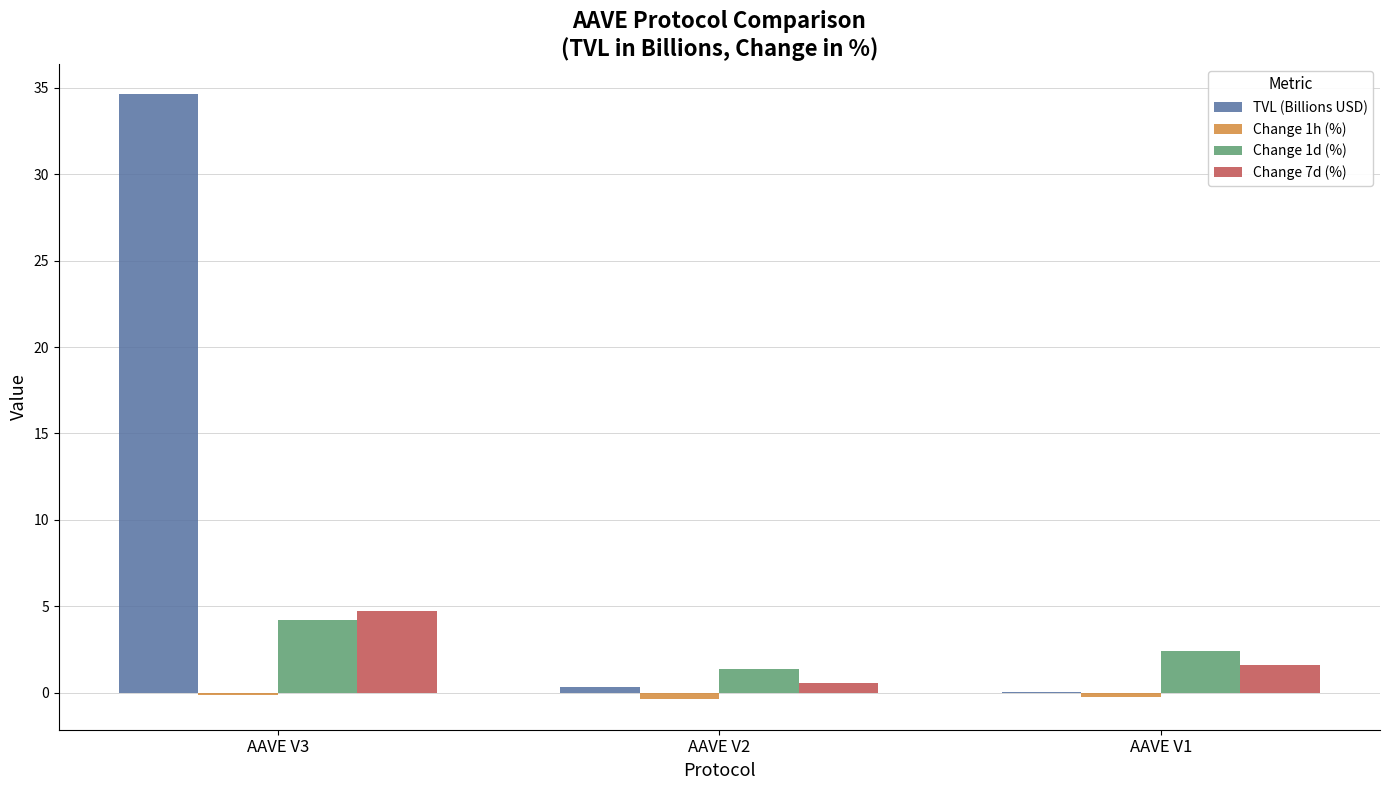

True or false: TVL (Billions USD) has a value of 0.3 at AAVE V2.

True